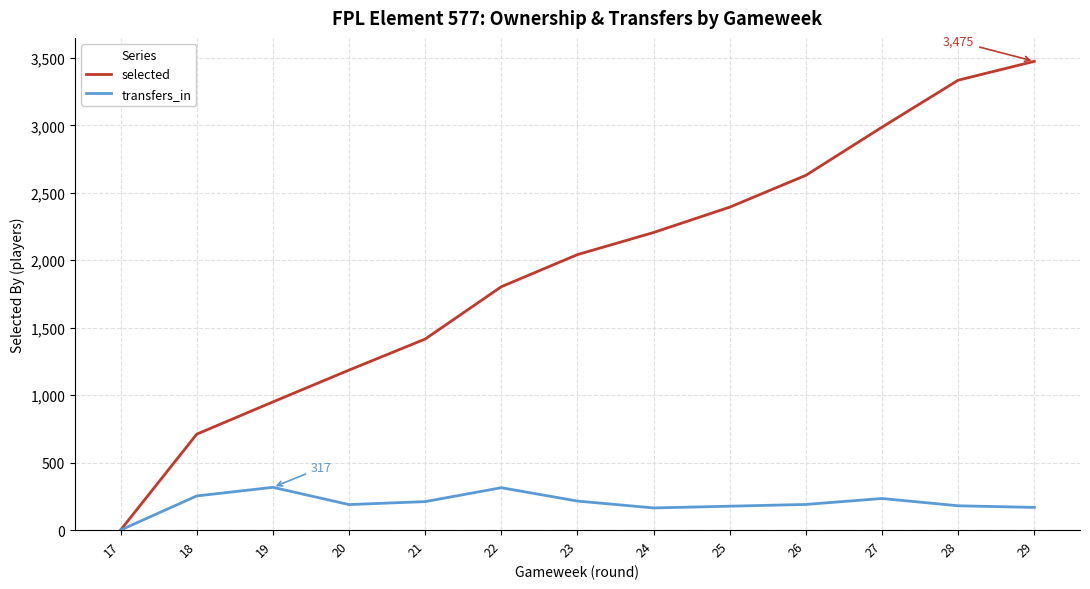

Which category has the highest value in the selected series?

29